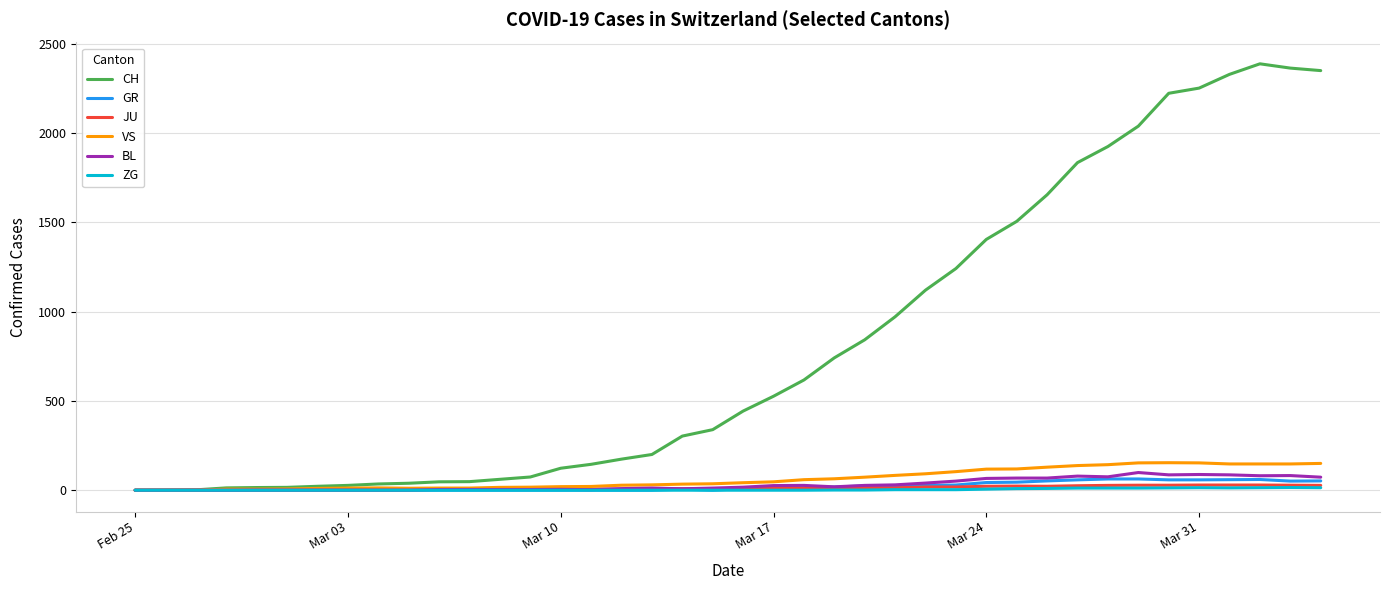

Which series has the largest total across all categories?

CH